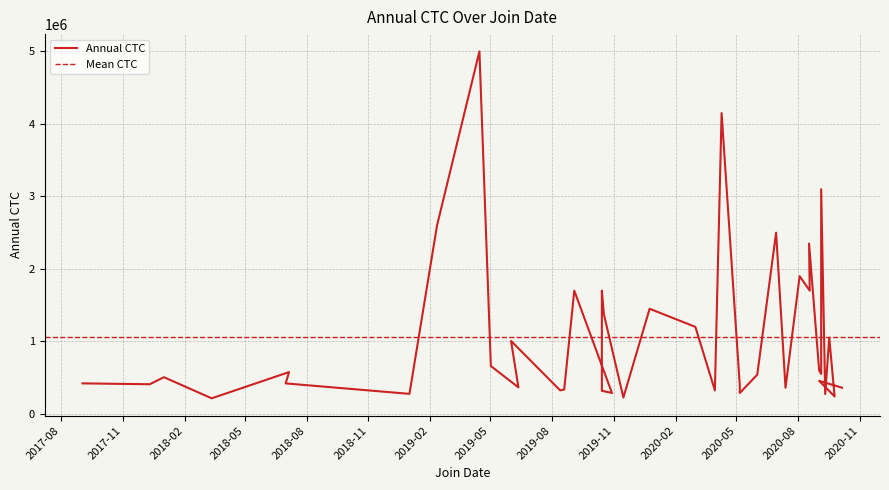

How many interior local peaks (higher than both neighbors) does the data have?

14